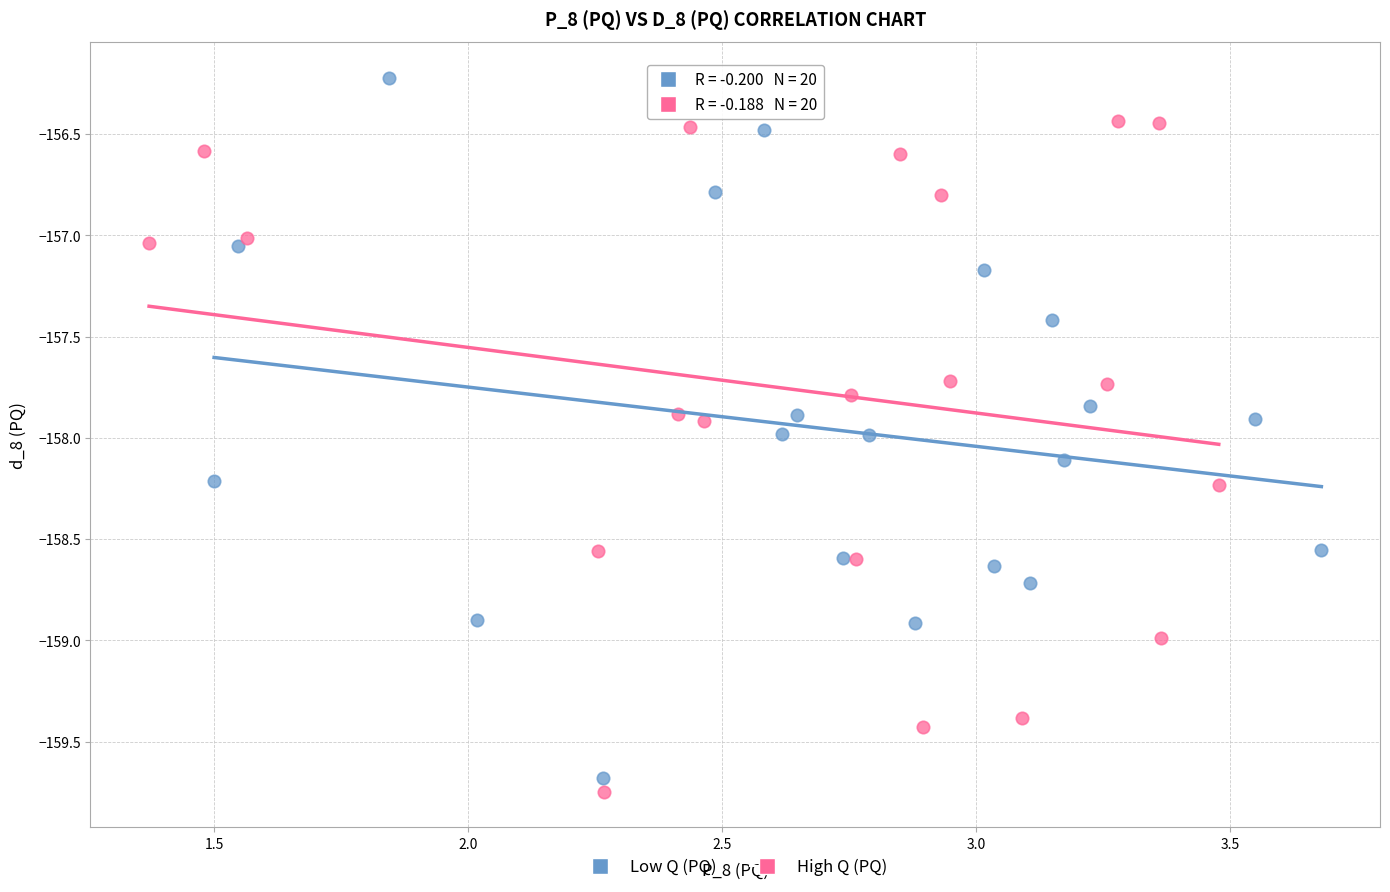

Which series contains the highest Y value?

Low Q (PQ)